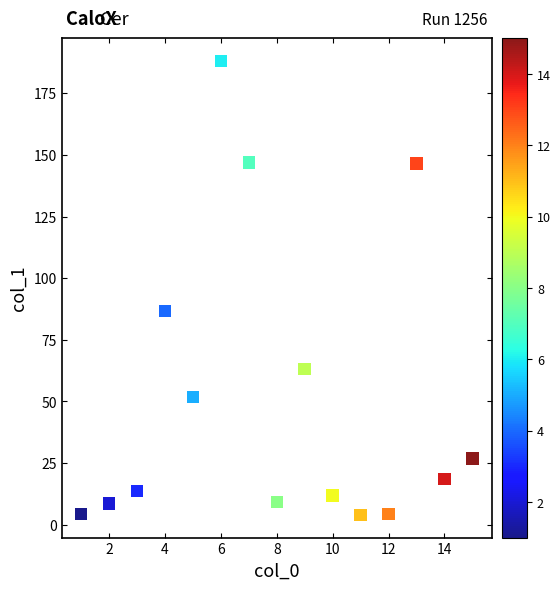

What is the range of X values (max minus min)?

14.0